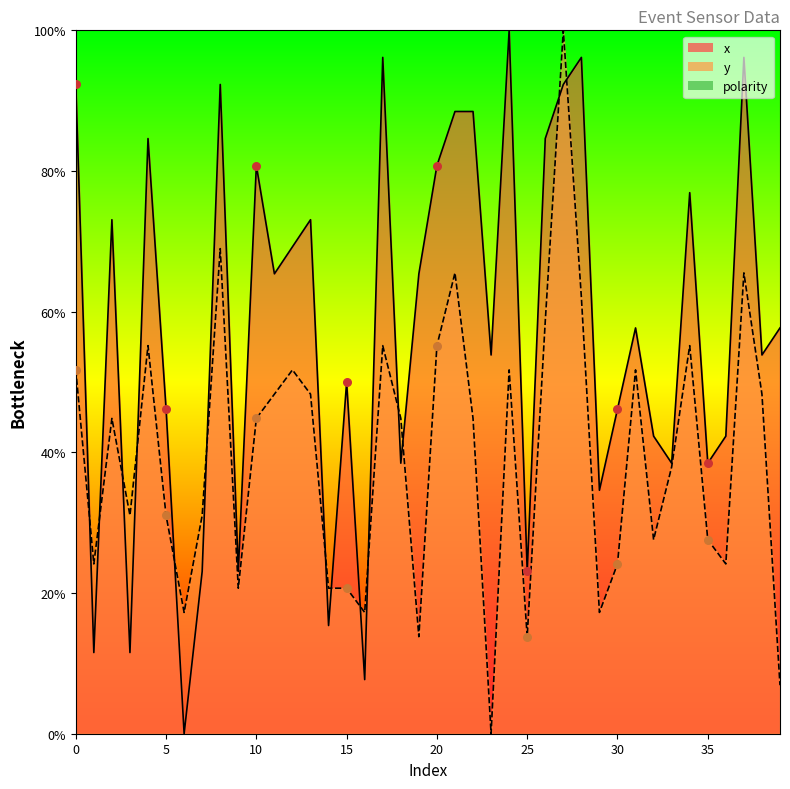

Is the value of x at 16 greater than the value of y at 17?

No